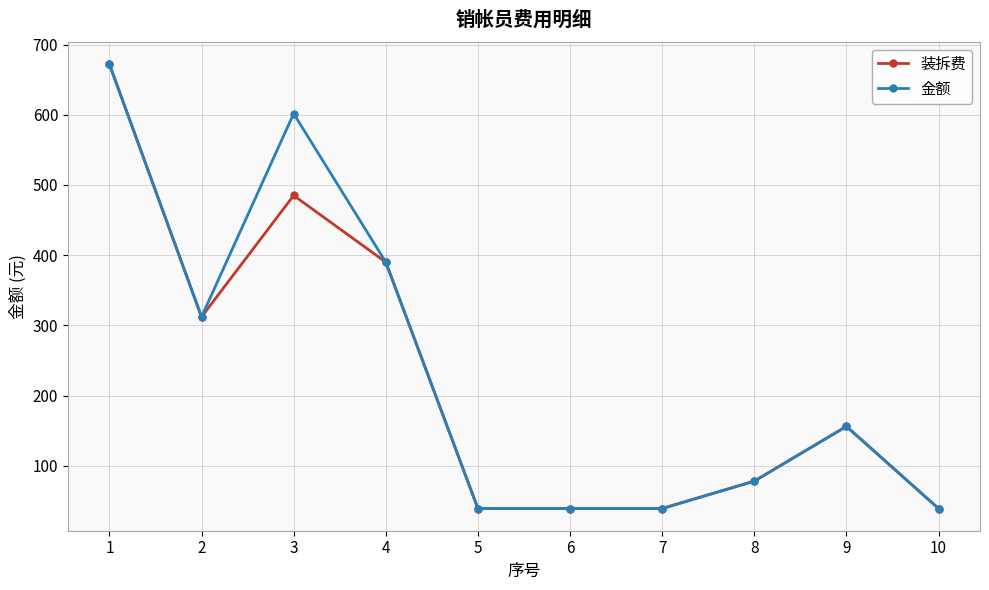

What is the value of the 金额 point at the 9th from the left?

156.0